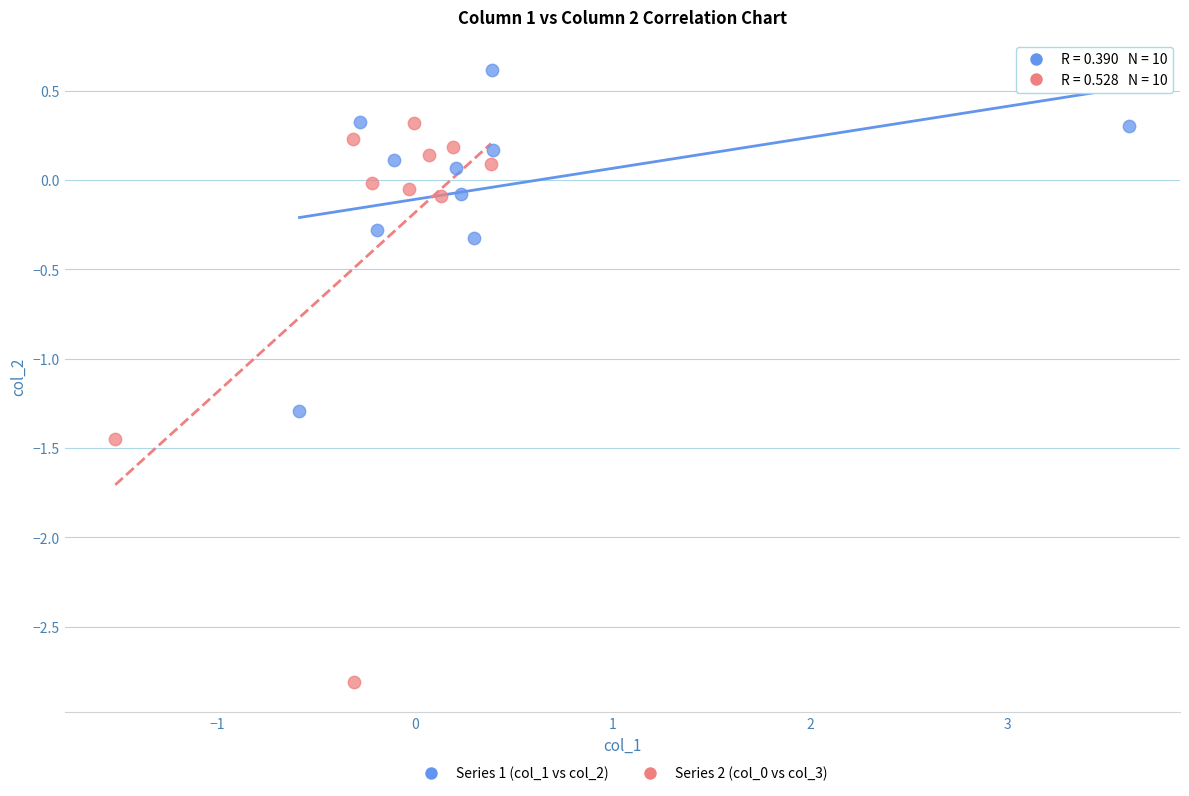

Which series reaches the maximum Y coordinate?

Series 1 (col_1 vs col_2)